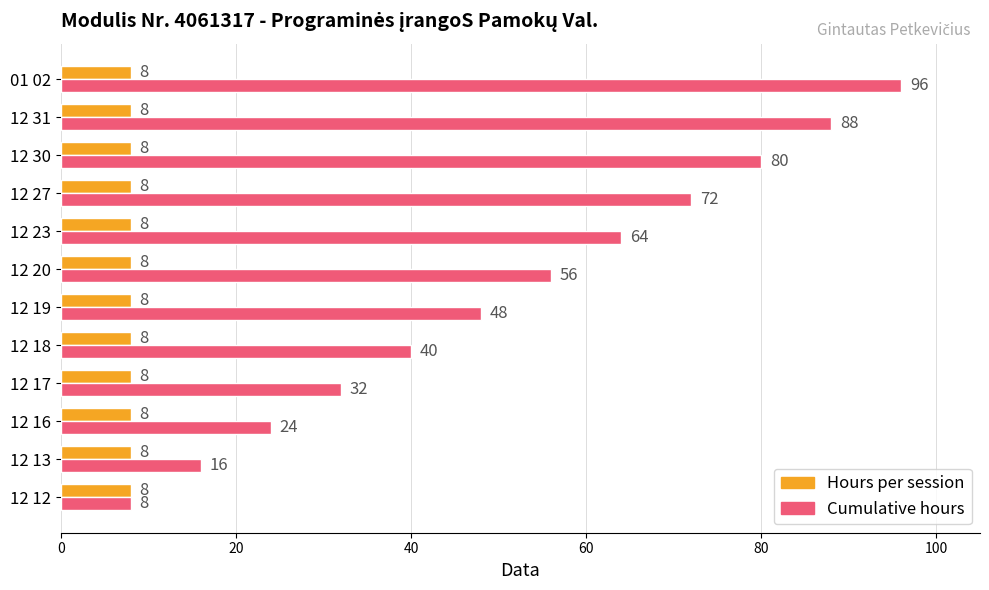

Is the value of Hours per session at 12 31 greater than the value of Cumulative hours at 12 30?

No